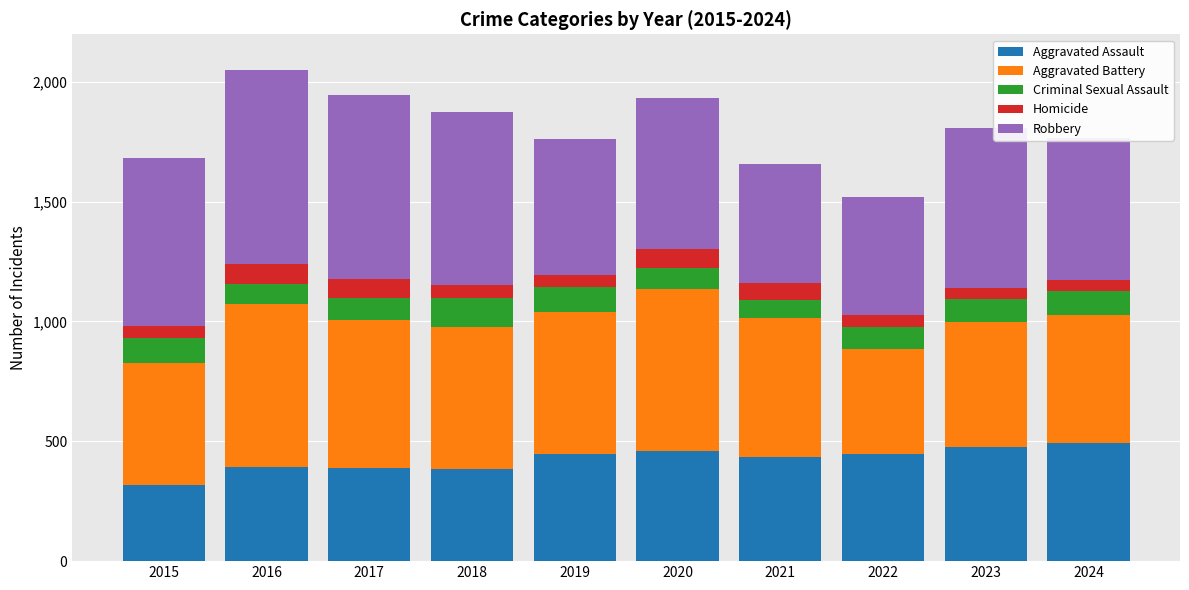

Does the chart contain any negative values?

No